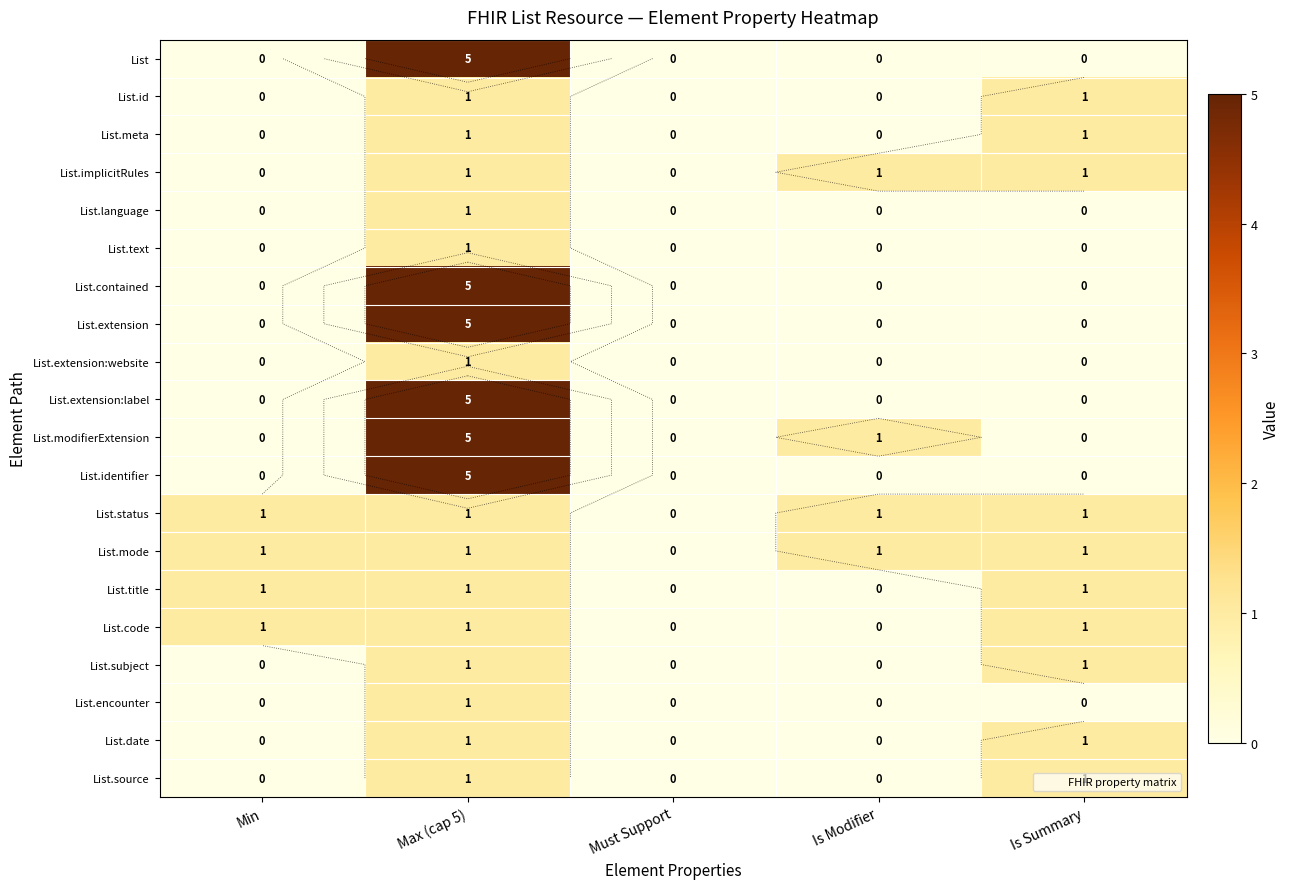

List the series in order of their peak value, highest first.

List, List.contained, List.extension, List.extension:label, List.modifierExtension, List.identifier, List.id, List.meta, List.implicitRules, List.language, List.text, List.extension:website, List.status, List.mode, List.title, List.code, List.subject, List.encounter, List.date, List.source